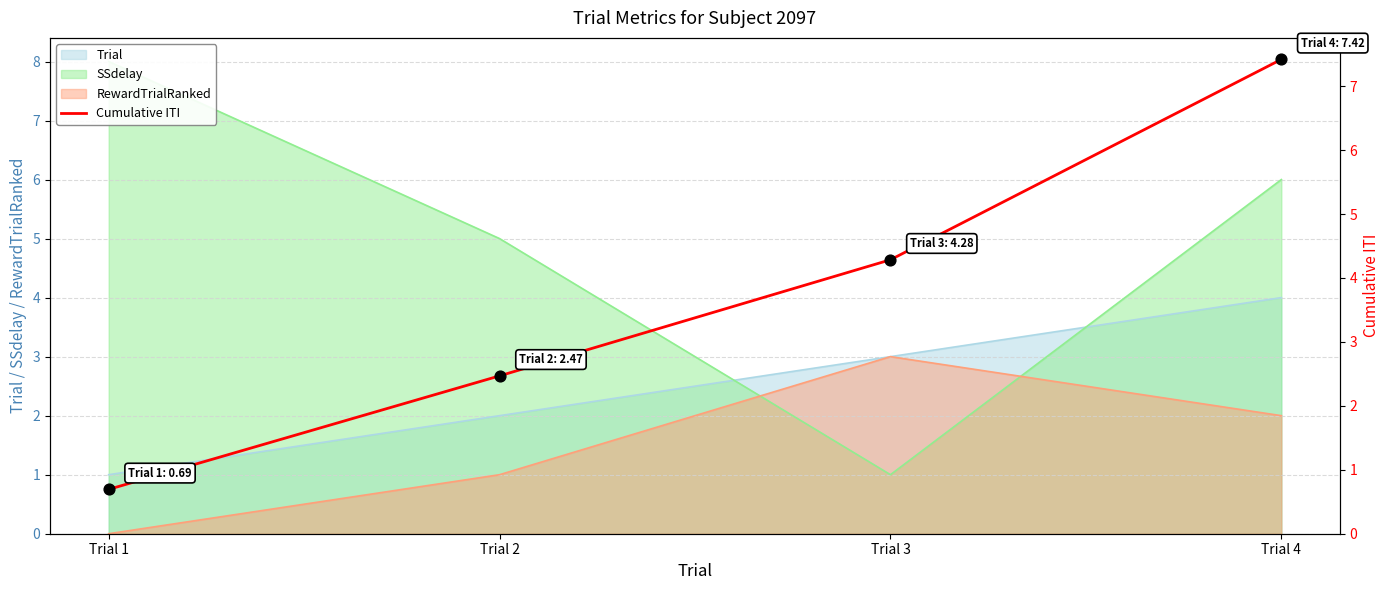

What is the change in value from Trial 1 to Trial 4?

+6.7